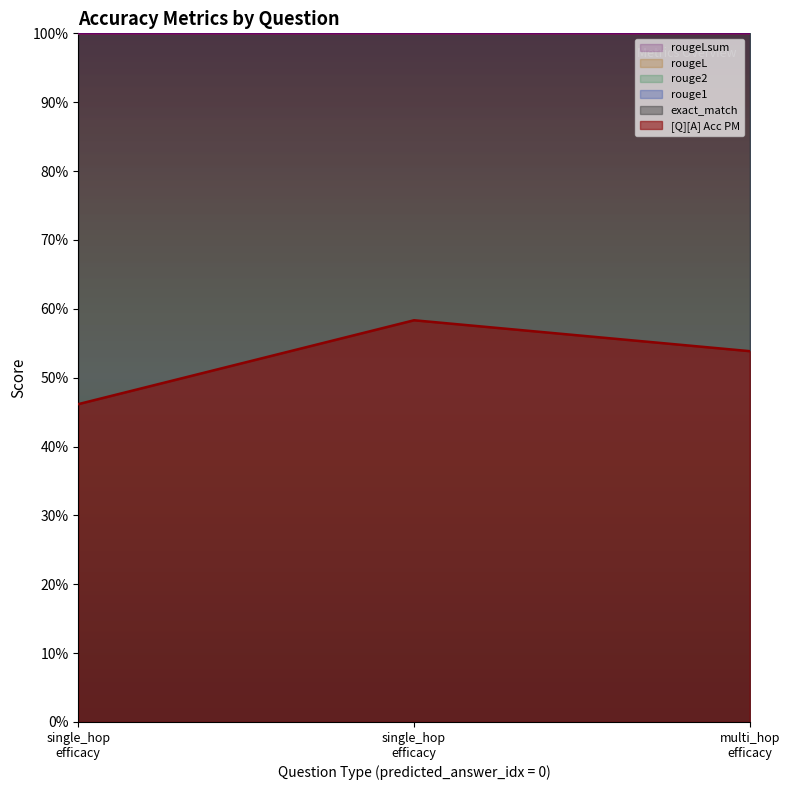

Which series has the largest range (max minus min)?

[Q][A] Acc PM